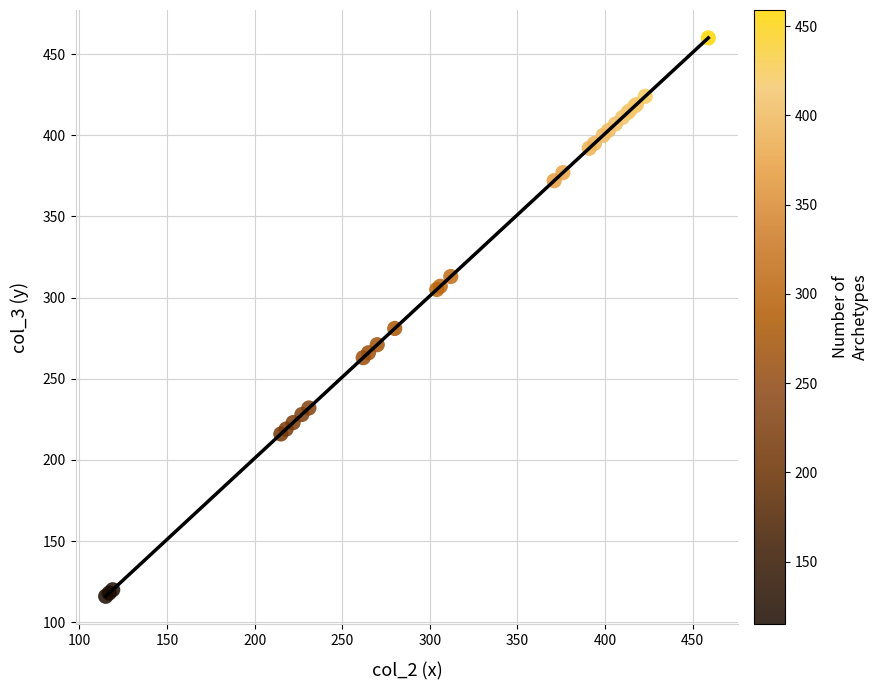

What Y value in the scatter plot is closest to 288?

281